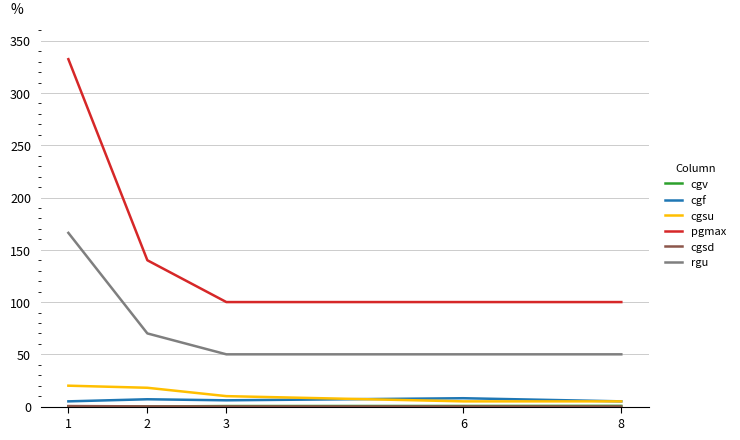

What is the maximum value shown in the chart?

332.4